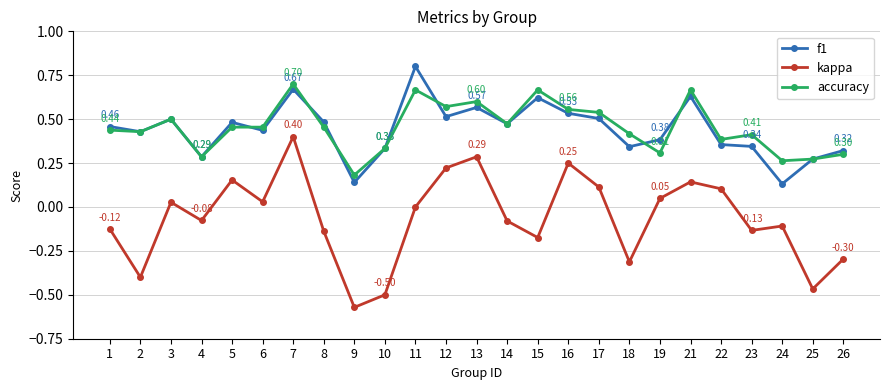

True or false: f1 has more than 2 interior local peaks.

True